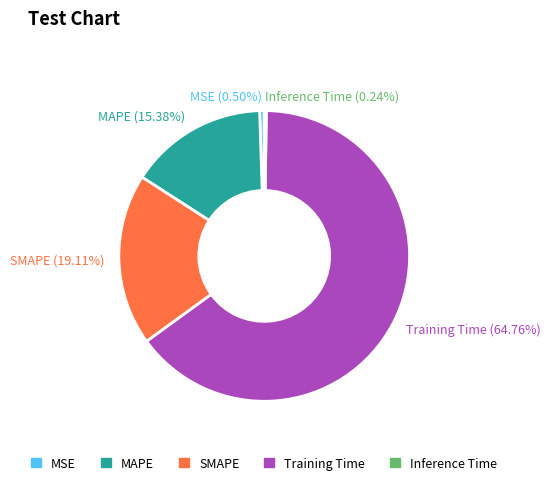

Combined, do SMAPE and MAPE account for over 50%?

No